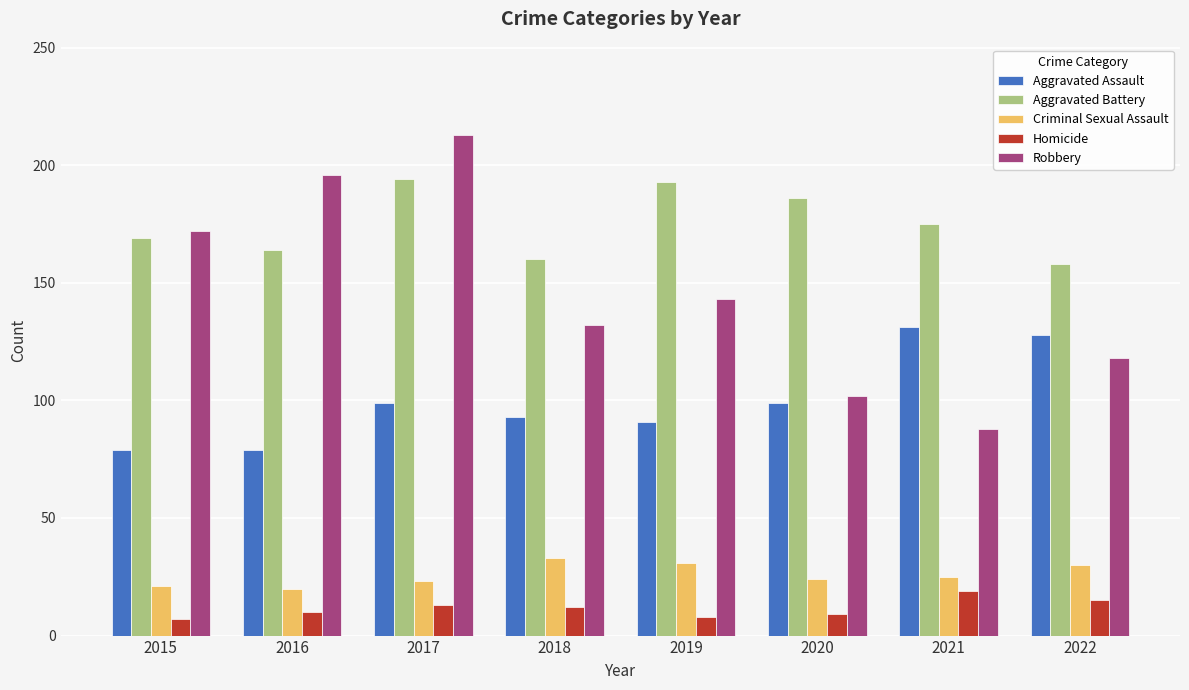

Rank the series at 2019 from lowest to highest value.

Homicide, Criminal Sexual Assault, Aggravated Assault, Robbery, Aggravated Battery